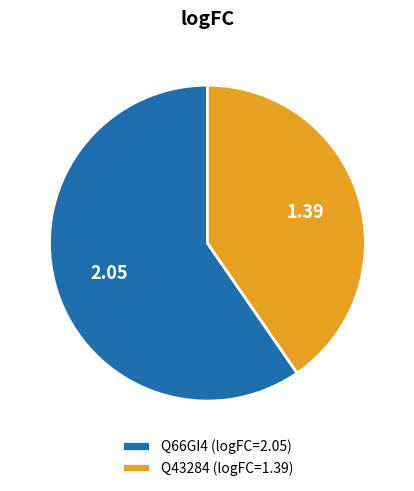

Is there a majority slice in this chart?

Yes